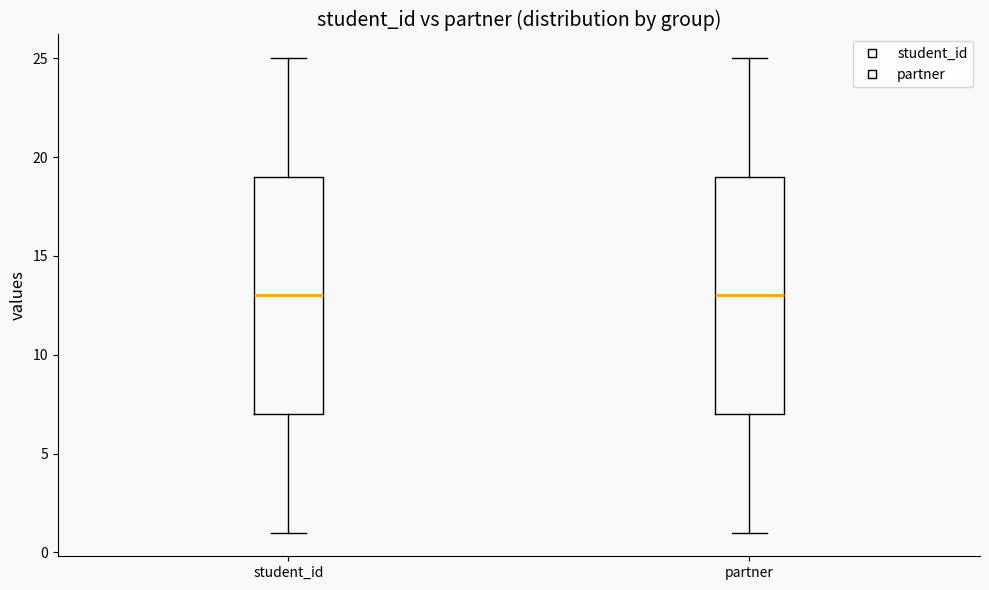

Where is the lower edge of the box for student_id on the y-axis? The values are not printed on the chart, so give them approximately, as read against the axis.

7